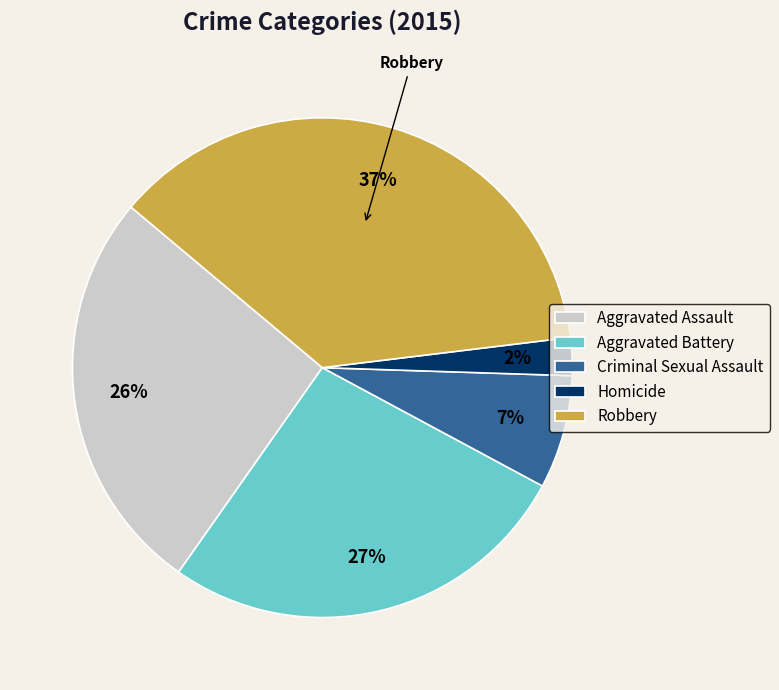

To the nearest percent, what is the difference between the largest and smallest slice percentages?

35%